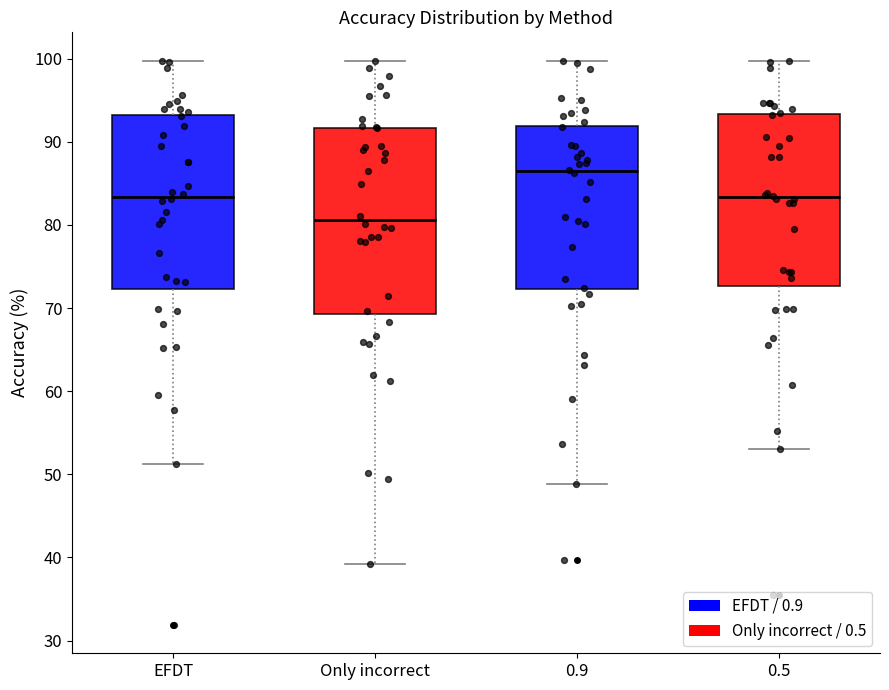

Reading left to right, transcribe this box plot: for each box, give where its median line is, the range the box spans, and where its two whiskers end, as read against the y-axis. The values are not printed on the chart, so give them approximately, as read against the axis.

EFDT: median 83, box 72 to 93, whiskers 51 to 100
Only incorrect: median 81, box 69 to 92, whiskers 39 to 100
0.9: median 86, box 72 to 92, whiskers 49 to 100
0.5: median 83, box 73 to 93, whiskers 53 to 100